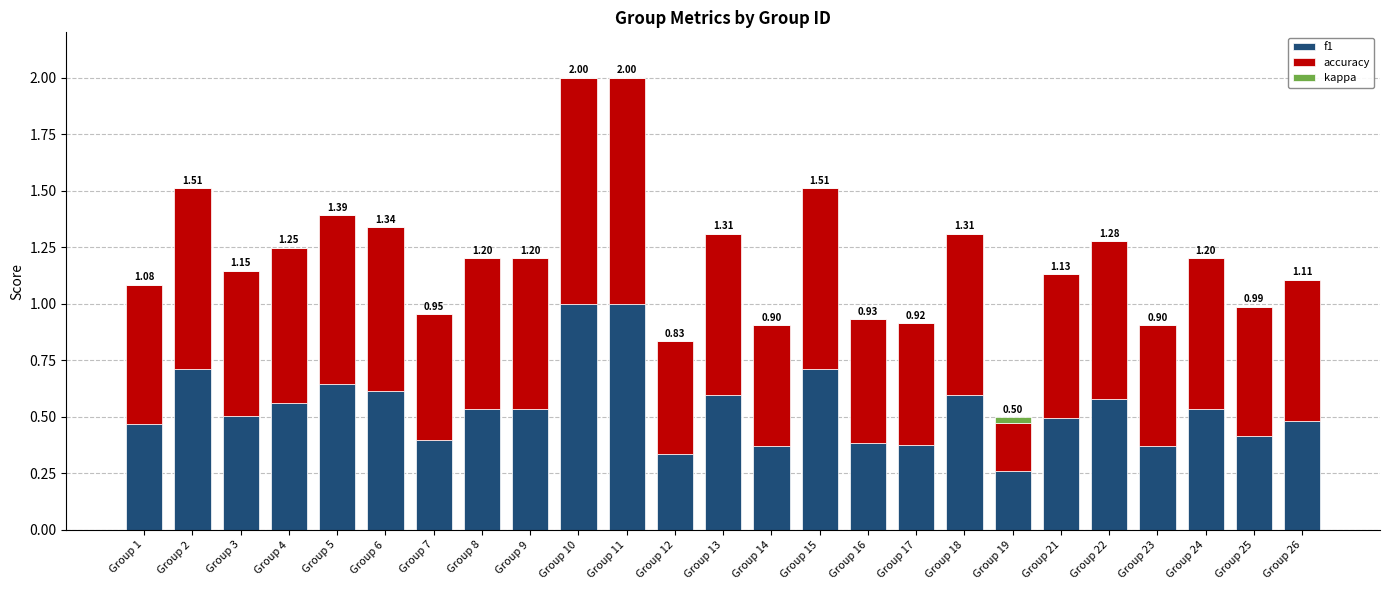

The f1 series shows 0.2 at Group 22. True or false?

False